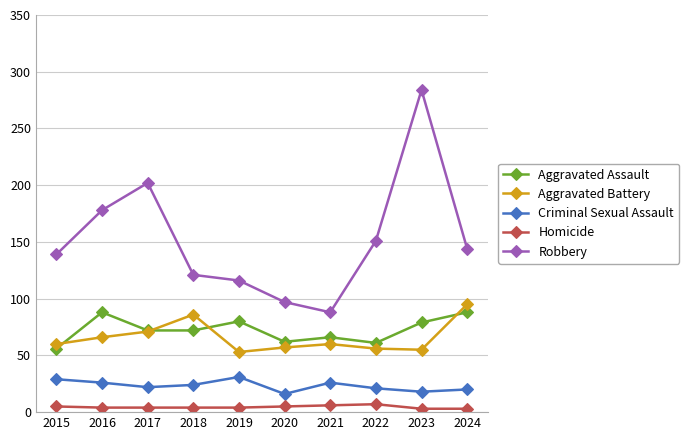

Which series has the largest range (max minus min)?

Robbery